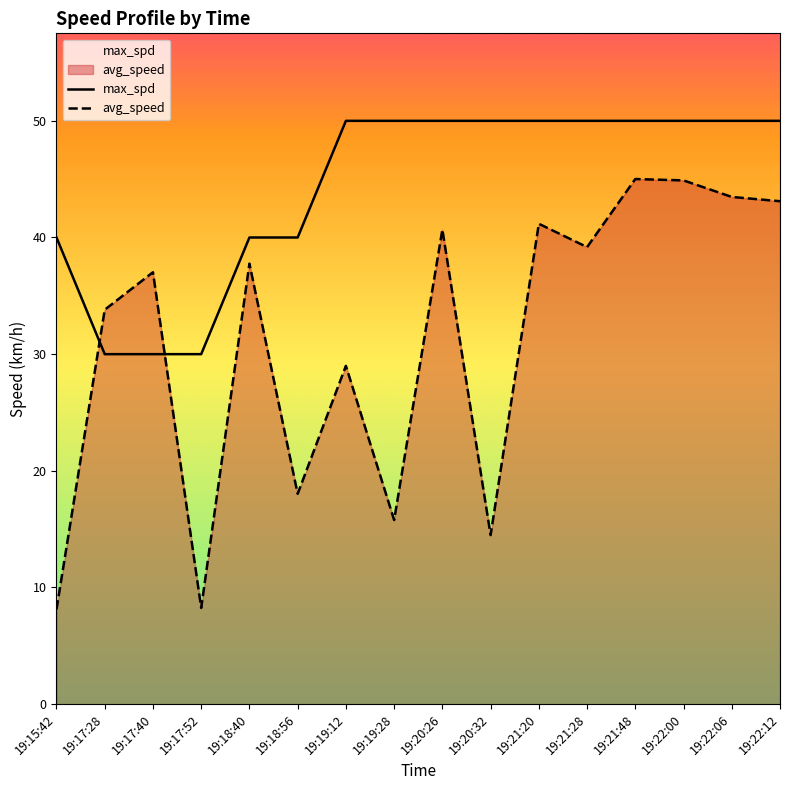

How many lines are shown in the chart?

2